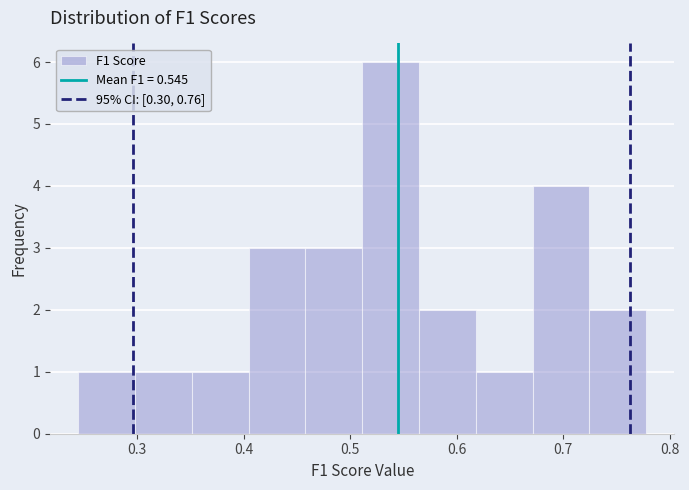

Over which range of the x-axis is the bar tallest?

0.51 to 0.56